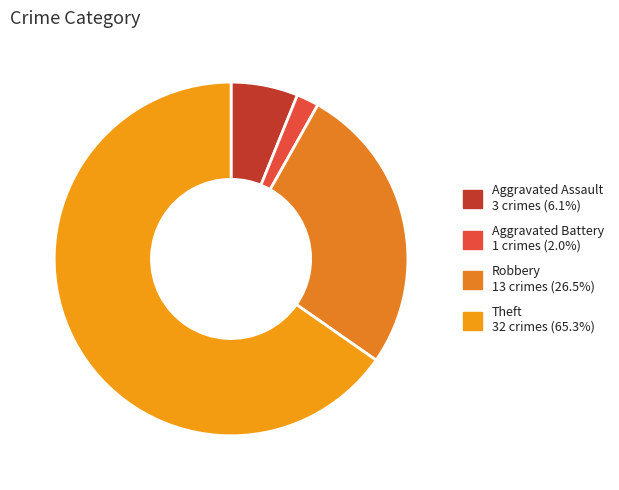

What is the majority slice?

Theft